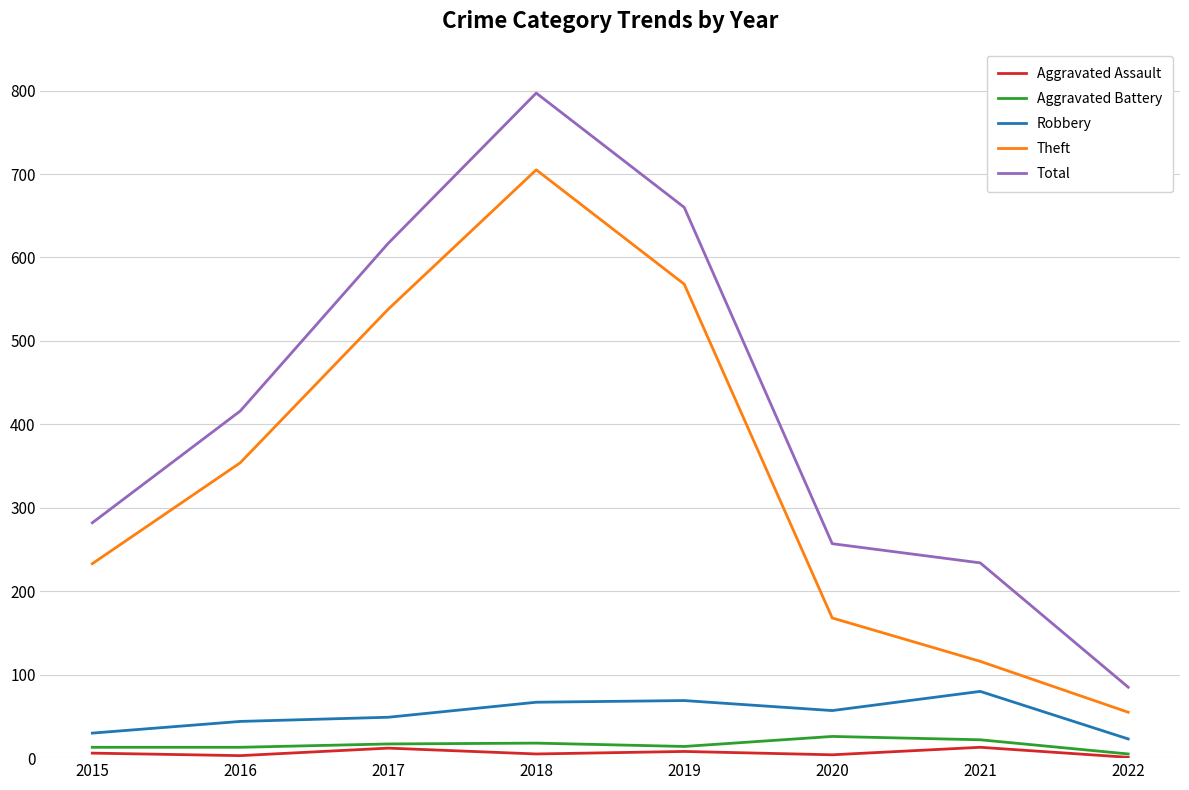

Is it true that Aggravated Battery equals 18 at 2018?

True